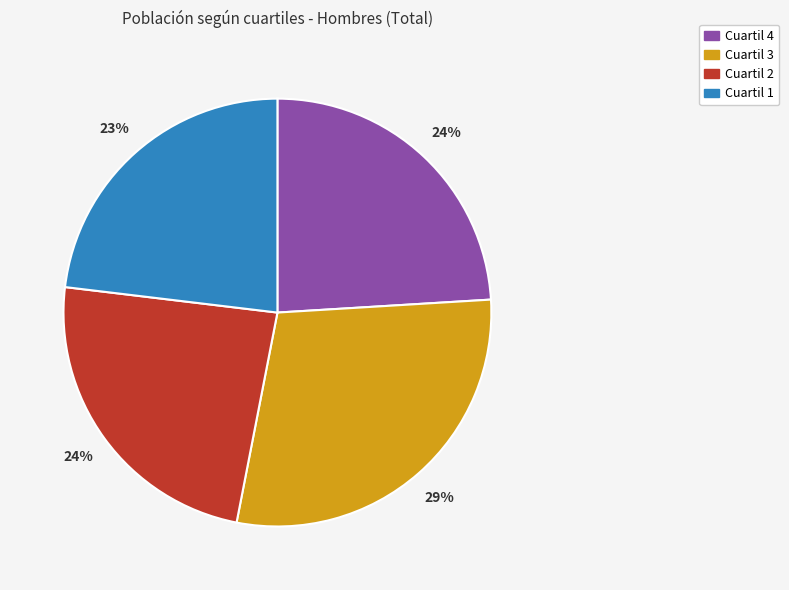

Is the sum of Cuartil 4 and Cuartil 3 greater than half?

Yes